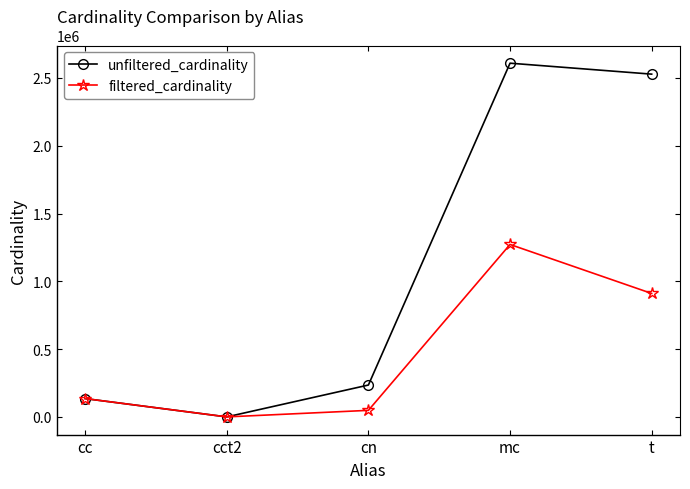

What are all the series names shown in the legend?

unfiltered_cardinality, filtered_cardinality